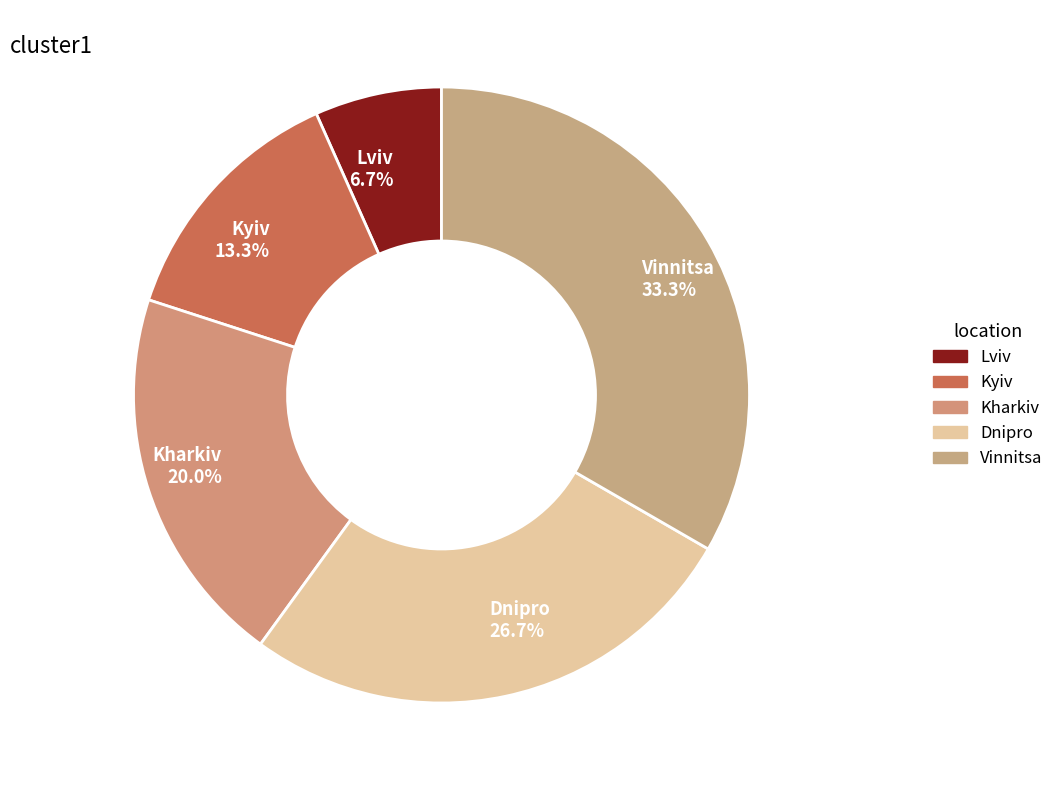

How many slices are in this pie chart?

5